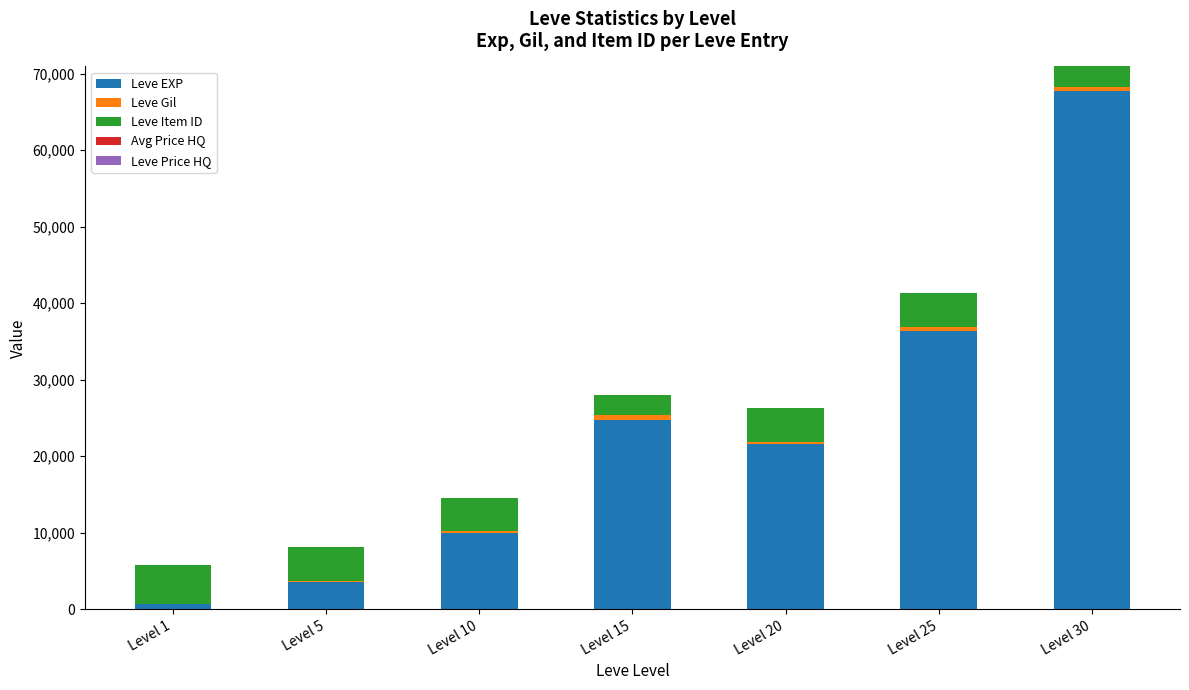

At which category is the sum across all series the highest?

Level 30